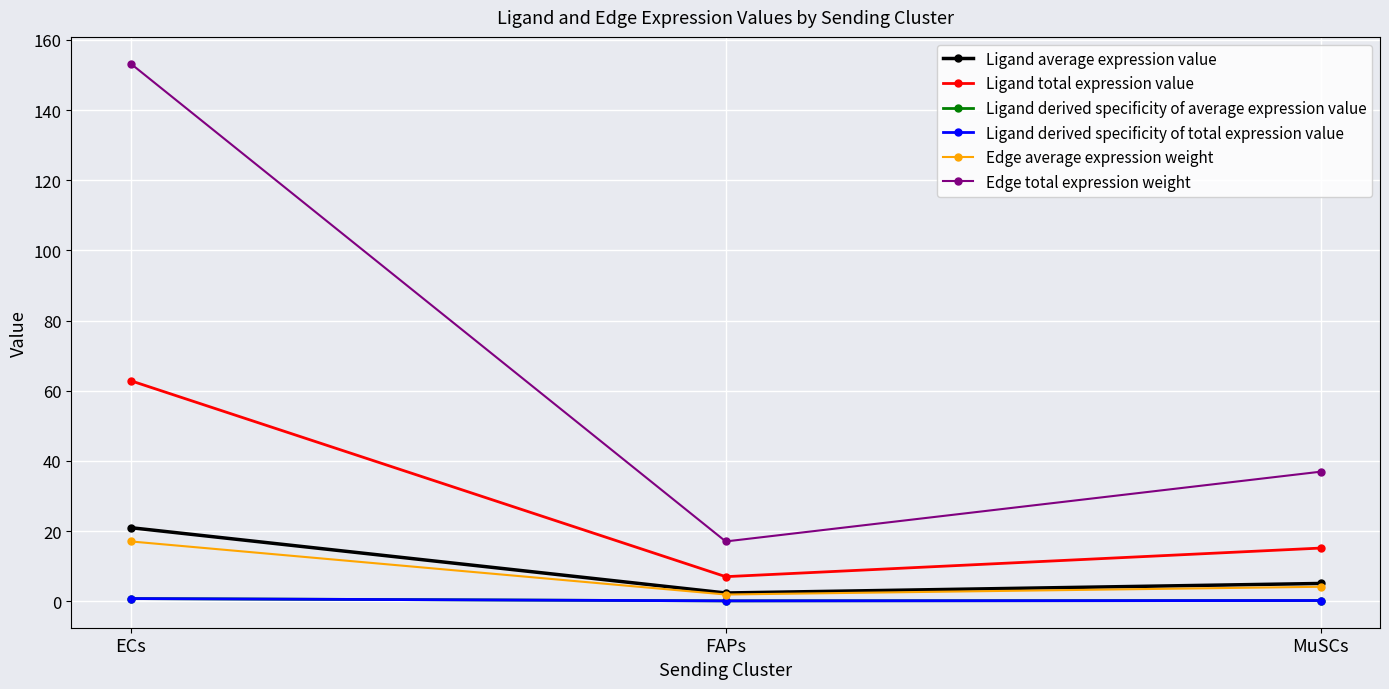

Does the chart have visible grid lines?

Yes